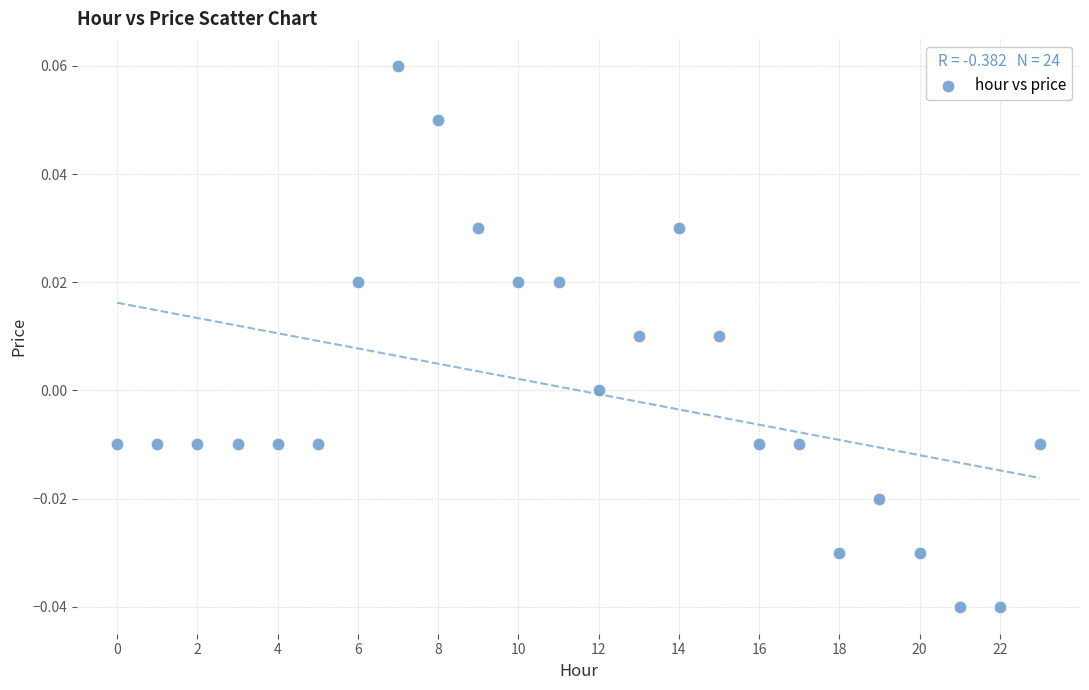

How many data points are displayed?

24